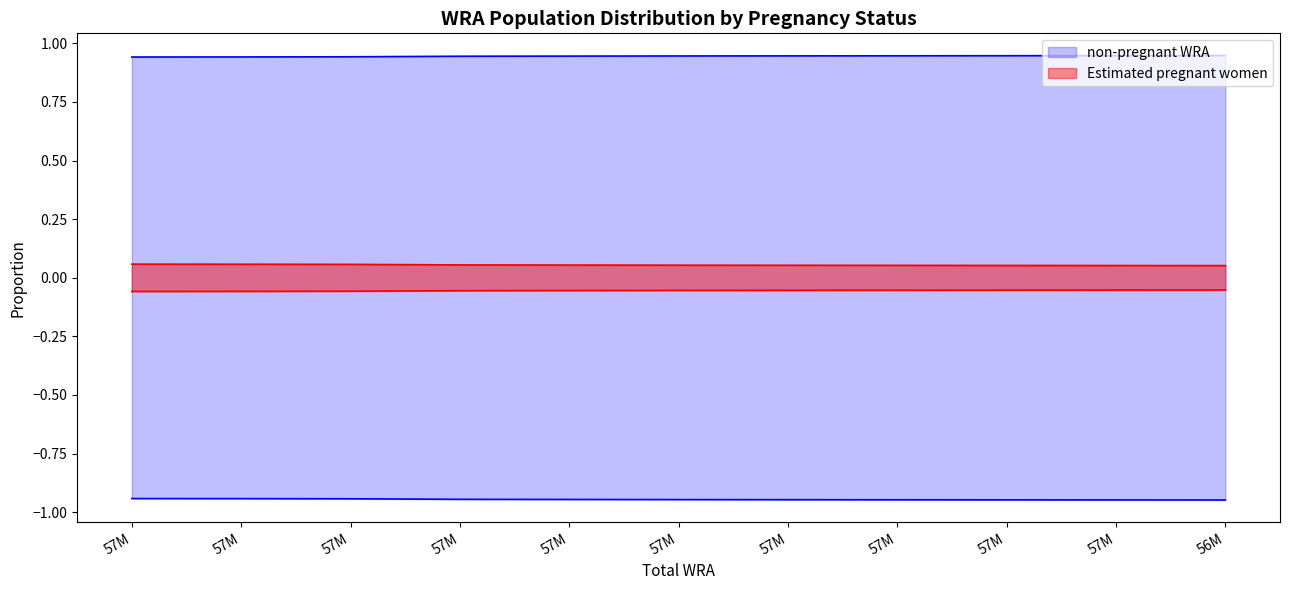

The value at 57M is 0.1. True or false?

False